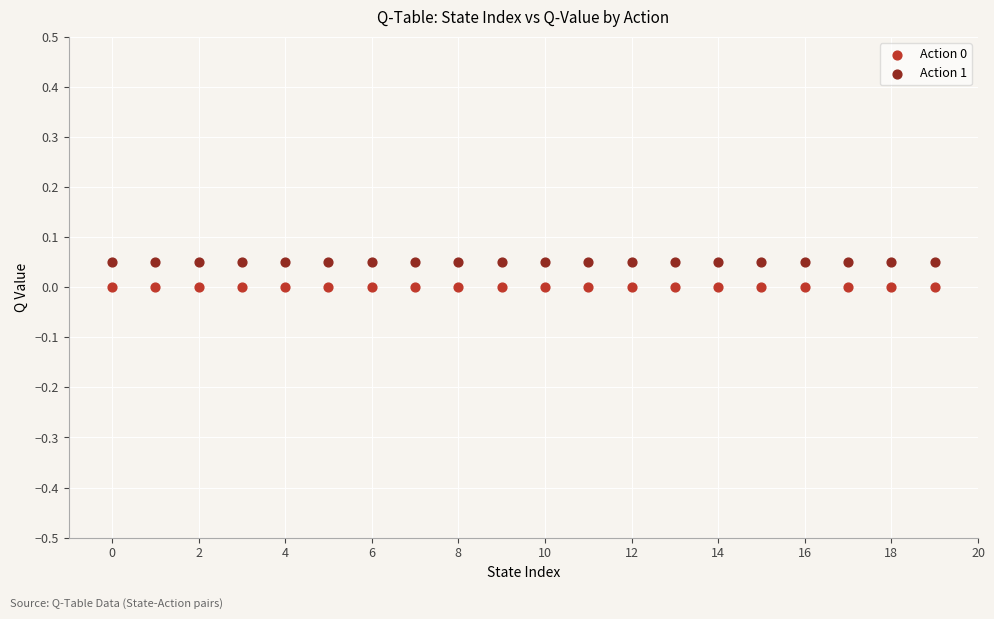

Which series reaches the maximum Y coordinate?

Action 1